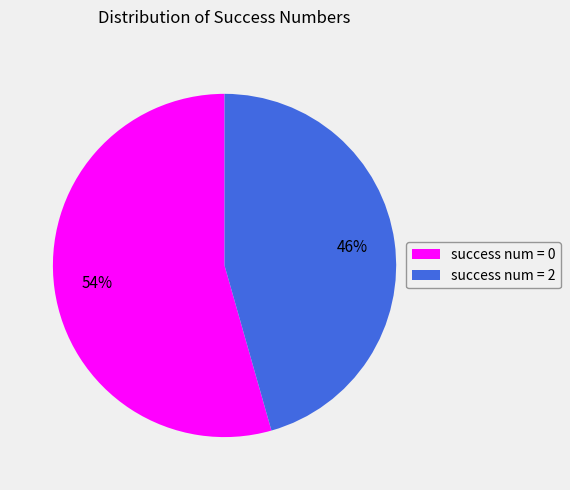

Is the sum of success num = 0 and success num = 2 greater than half?

Yes